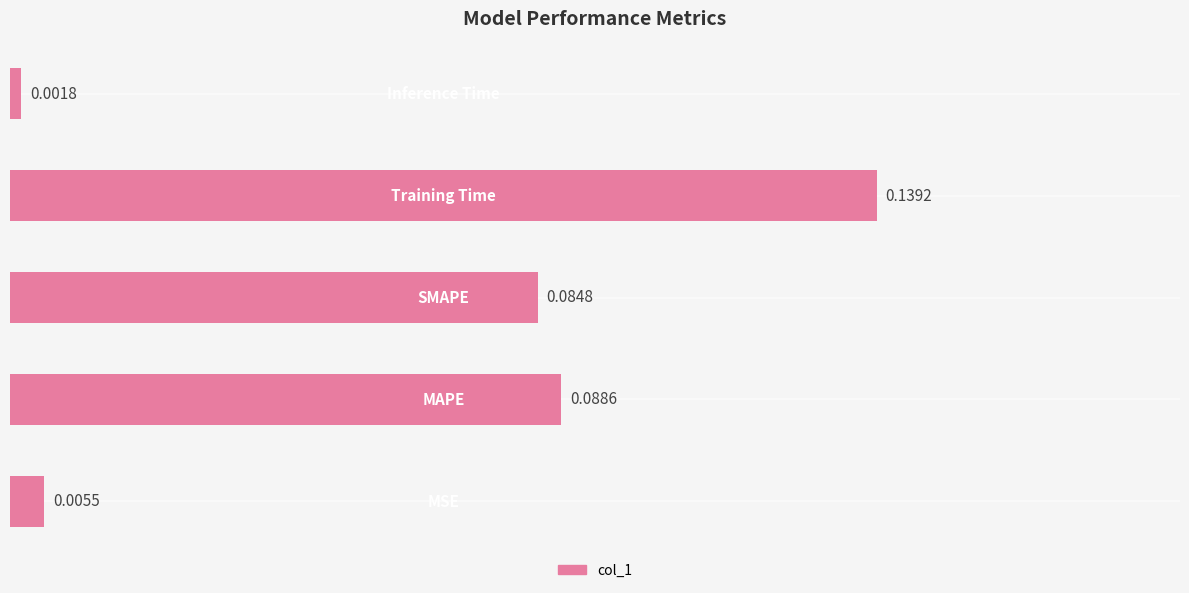

What is the sum of all values?

0.3